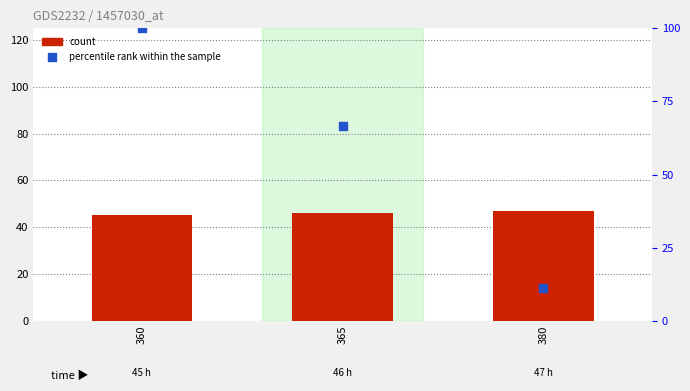

At which category is the sum across all series the highest?

360